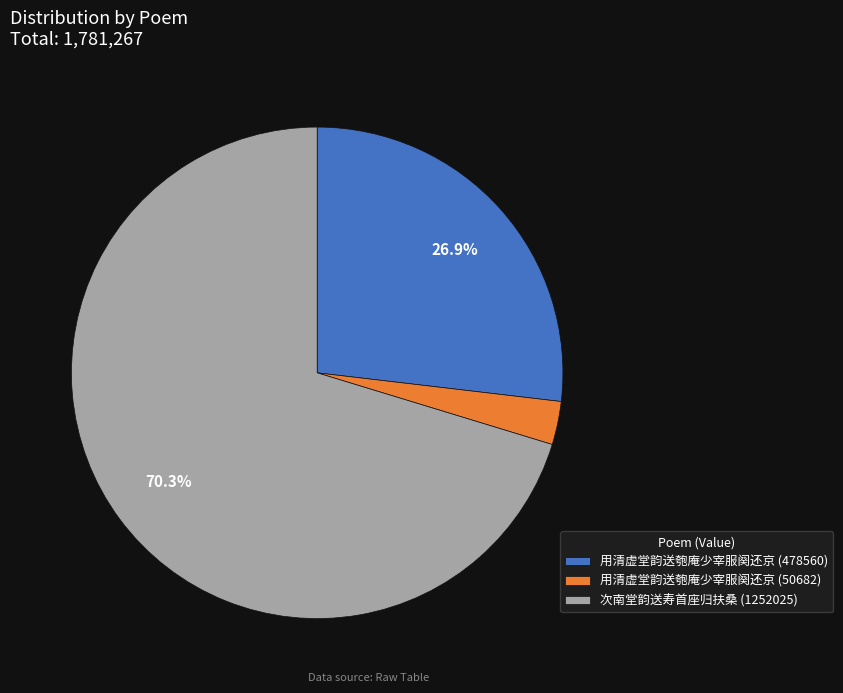

To the nearest percent, what portion does 用清虚堂韵送匏庵少宰服阕还京 (478560) represent?

27%